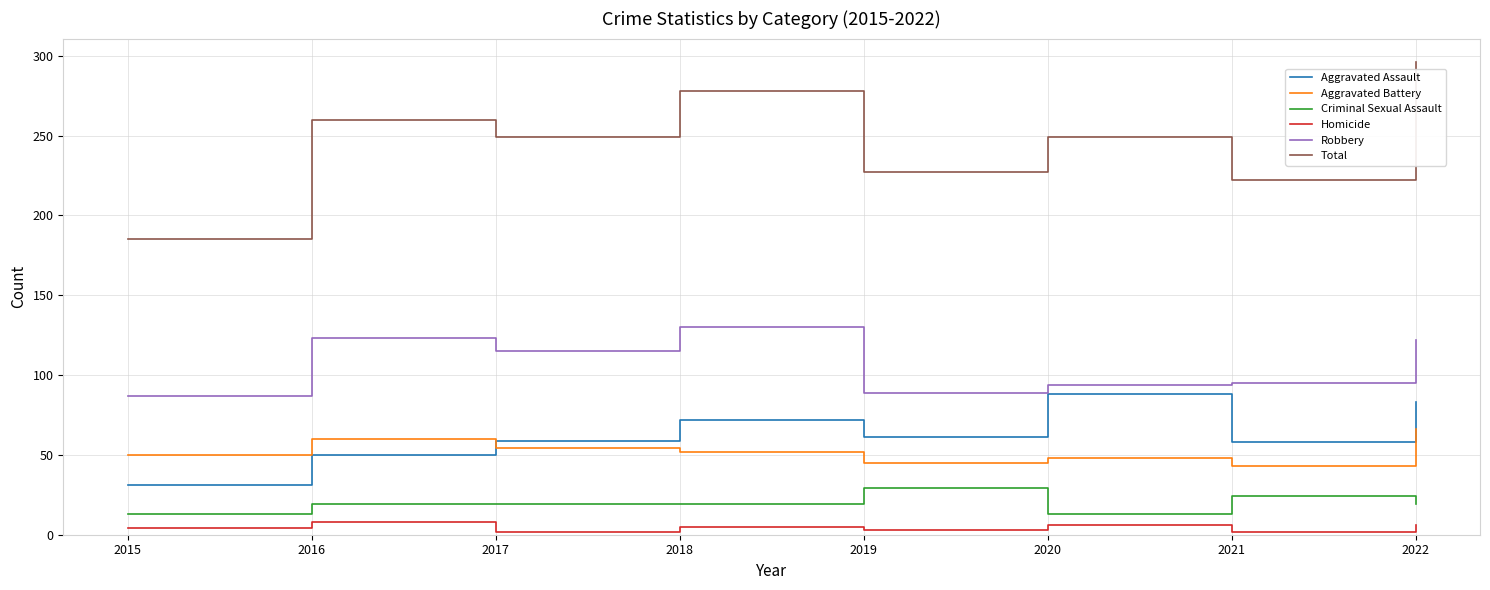

What is the greatest value displayed?

296